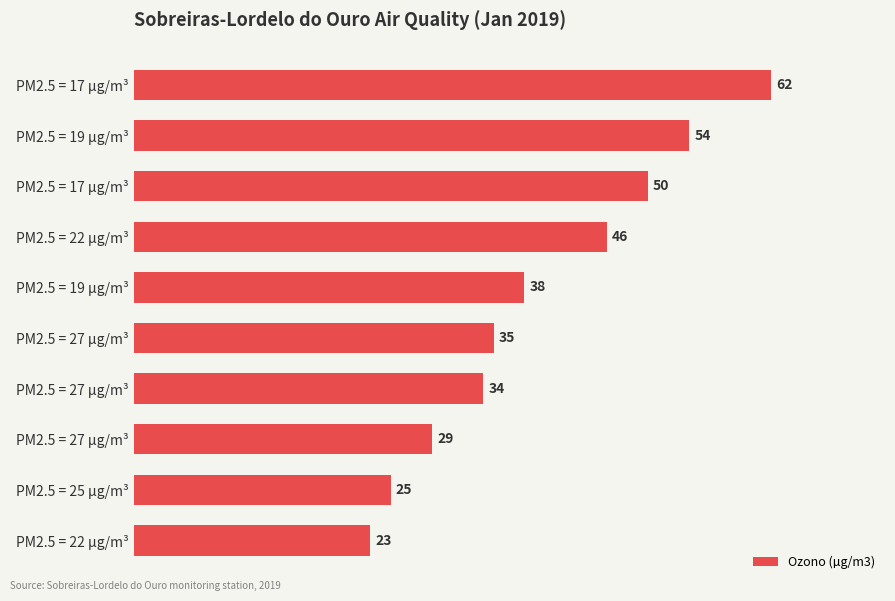

How many data points are less than 38?

5